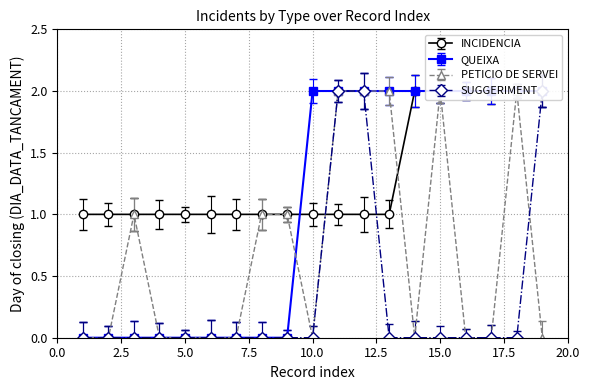

Does the chart have visible grid lines?

Yes